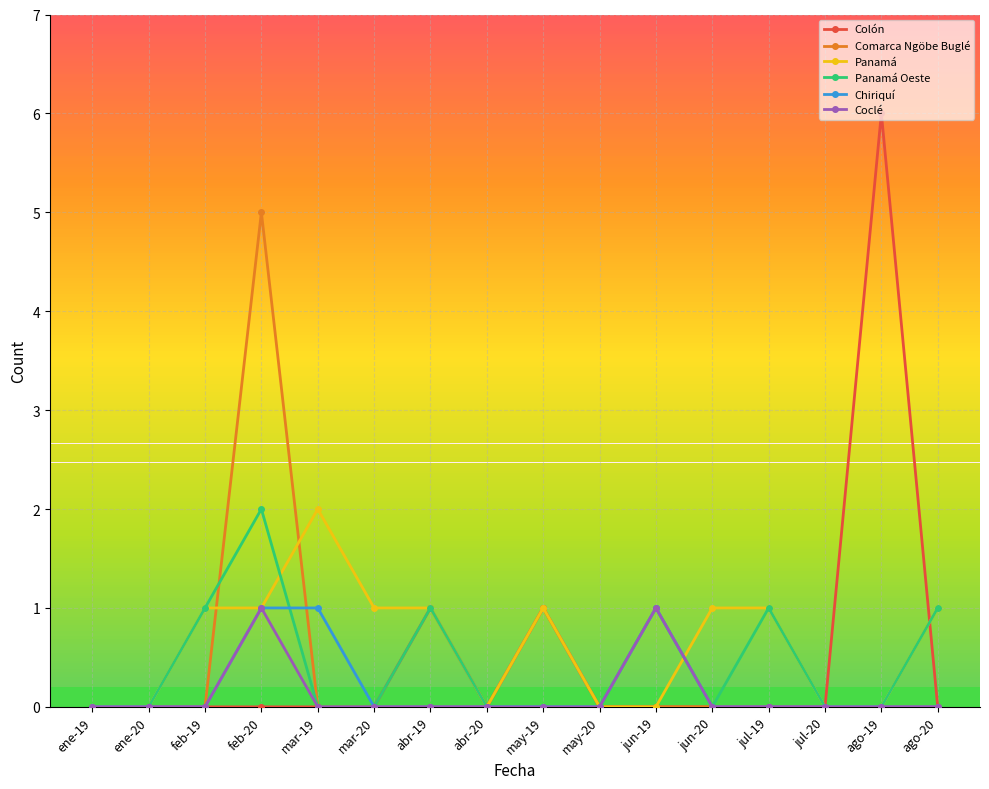

What is the difference between the Colón values at jun-19 and abr-19?

1